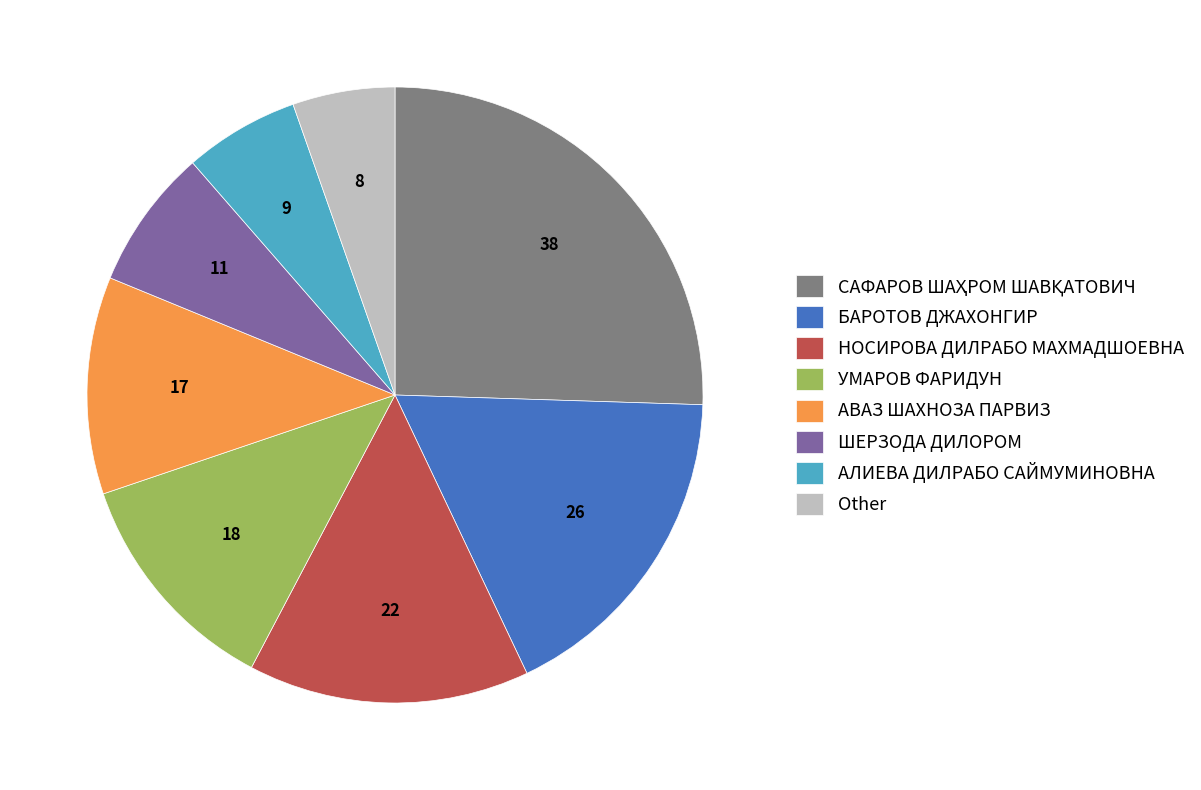

True or false: НОСИРОВА ДИЛРАБО МАХМАДШОЕВНА accounts for 25% of the total.

False